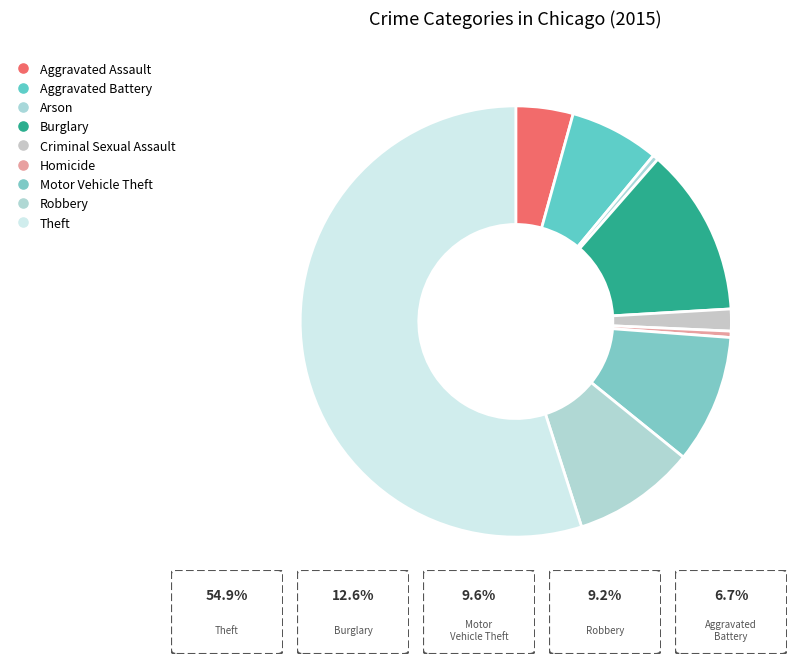

Count the number of slices in the pie.

9